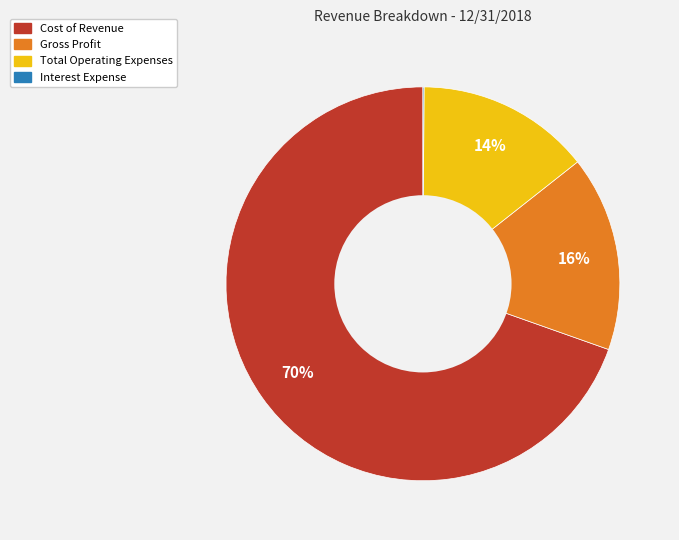

True or false: Gross Profit accounts for 16% of the total.

True